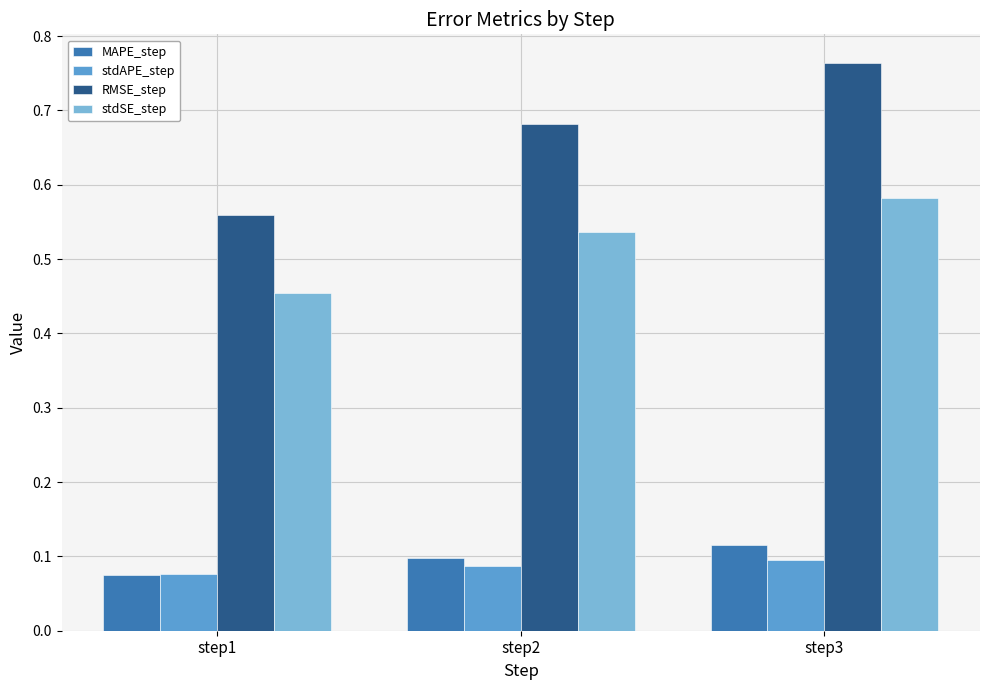

How many stdAPE_step values are between 0 and 1?

3